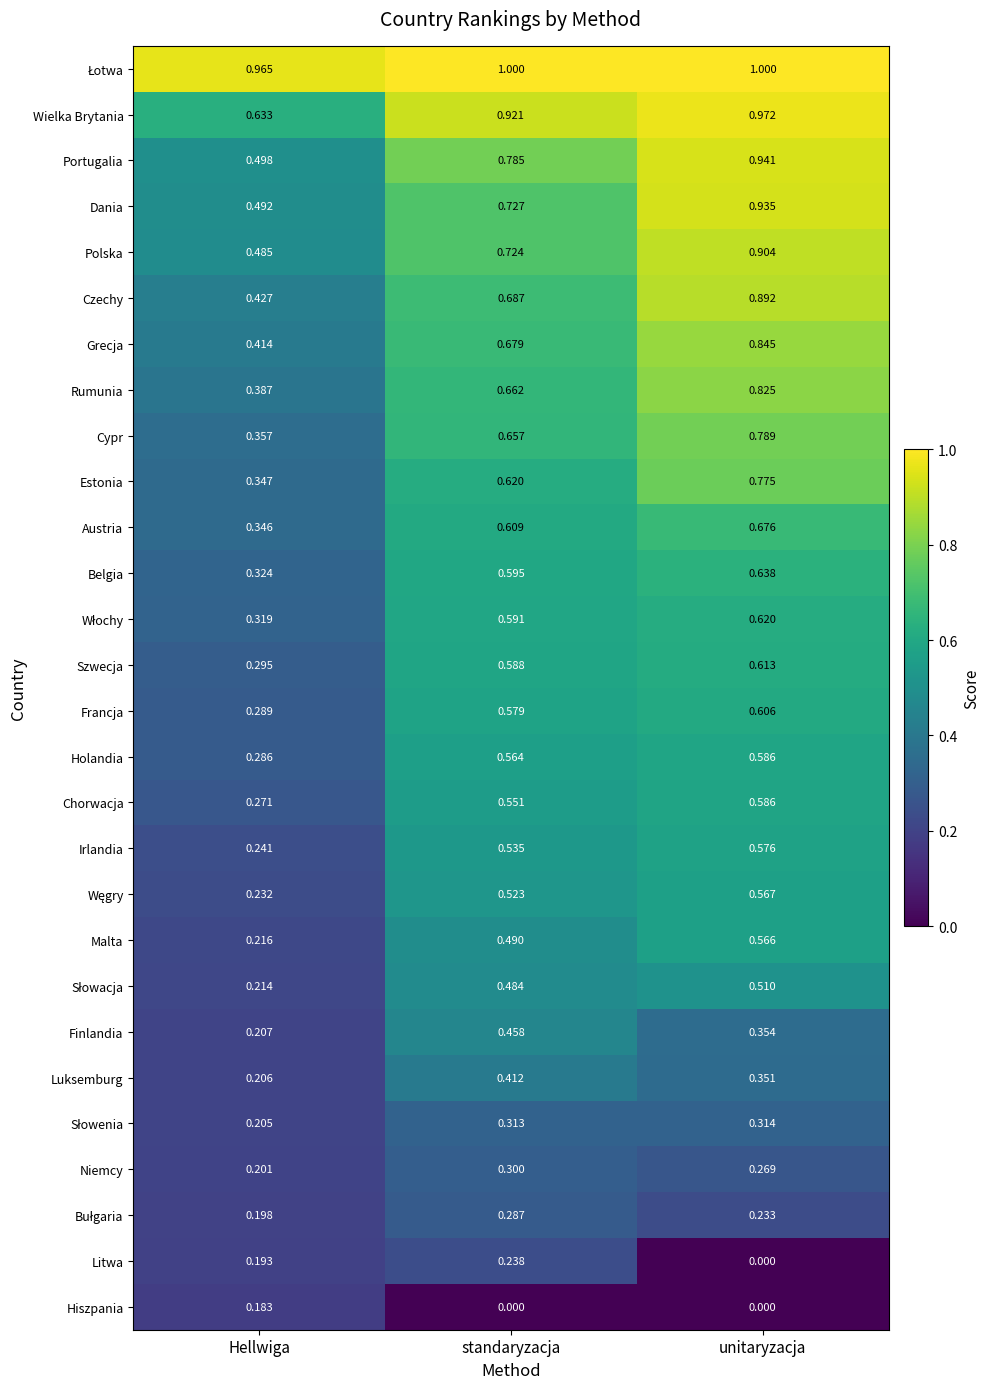

Rank the categories by Szwecja value from highest to lowest.

unitaryzacja, standaryzacja, Hellwiga